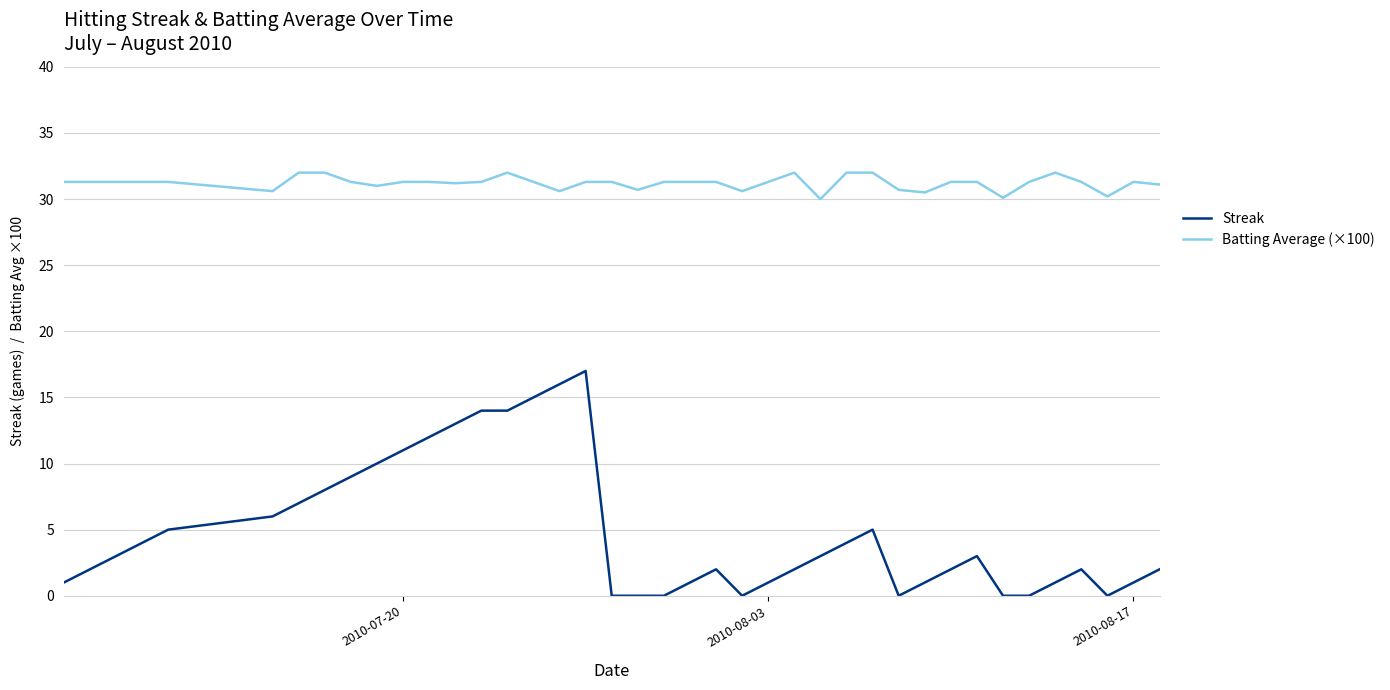

Which series has the largest total across all categories?

Batting Average (×100)